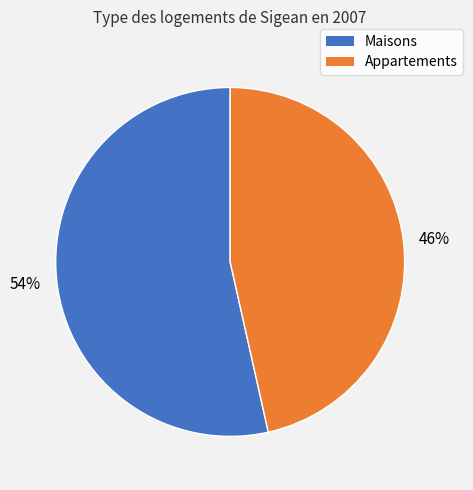

Count the number of slices in the pie.

2